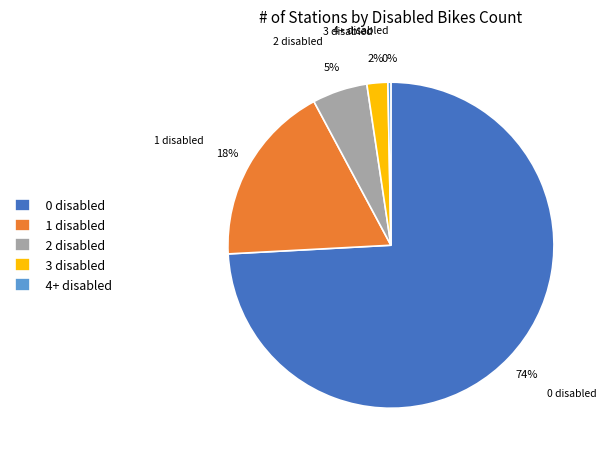

How many segments does this pie chart have?

5